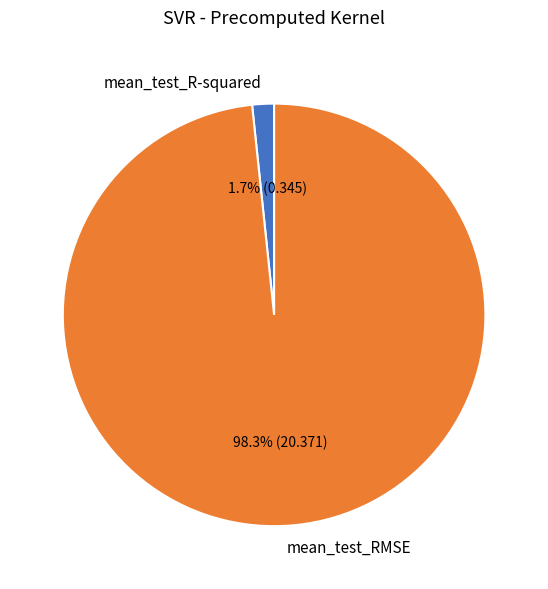

What is the majority slice?

mean_test_RMSE